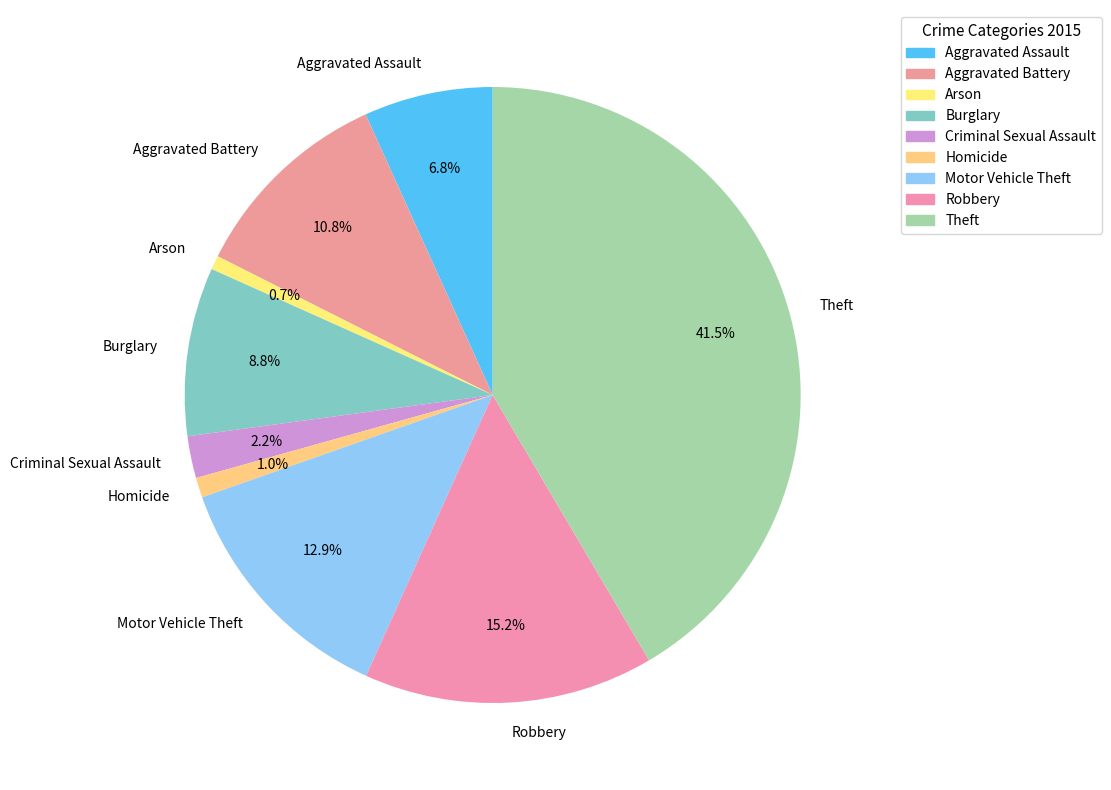

Is there a majority slice in this chart?

No